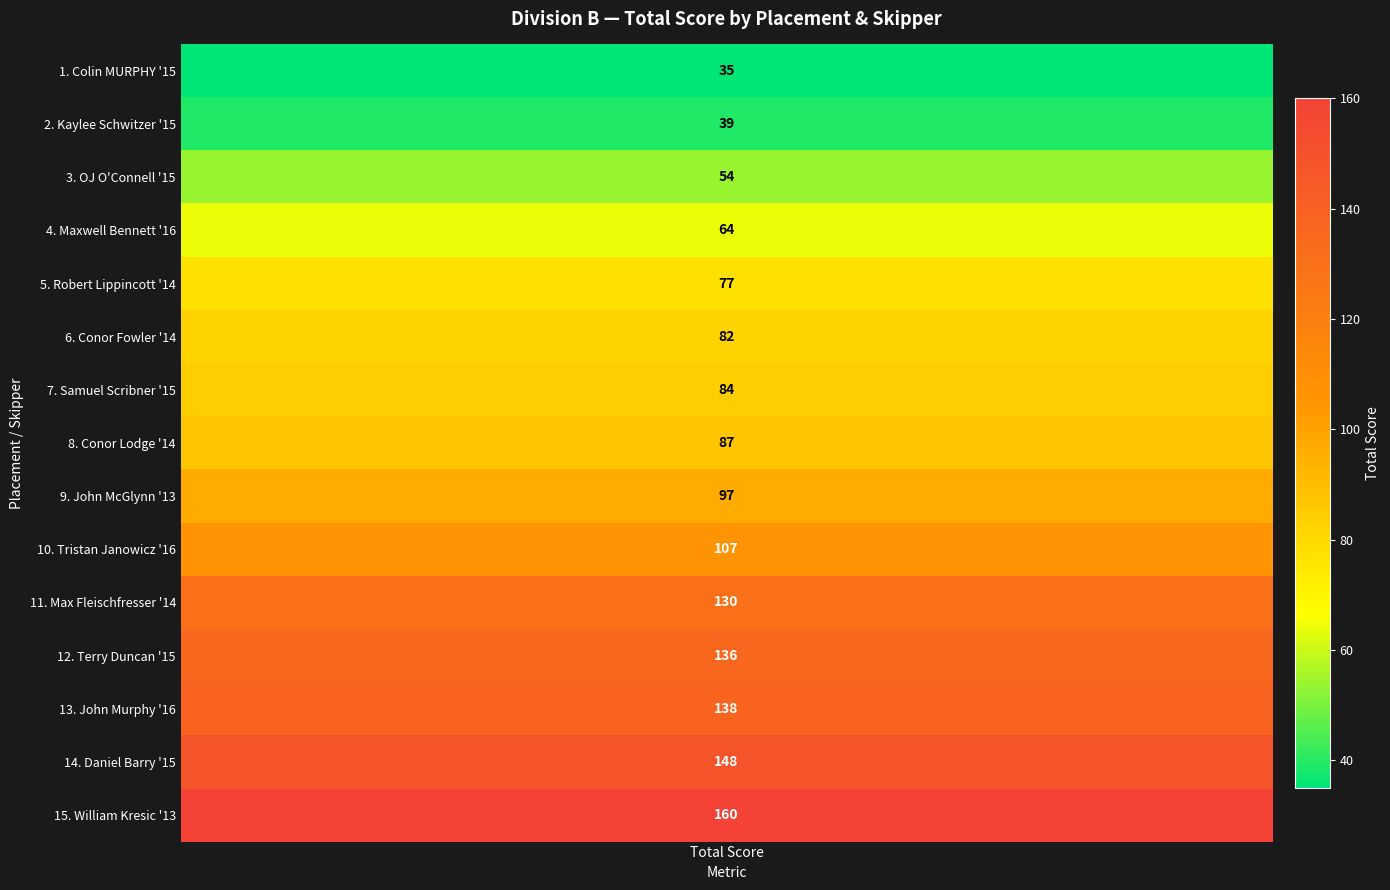

What is the sum of the values at Colin MURPHY '15 and Conor Fowler '14?

117